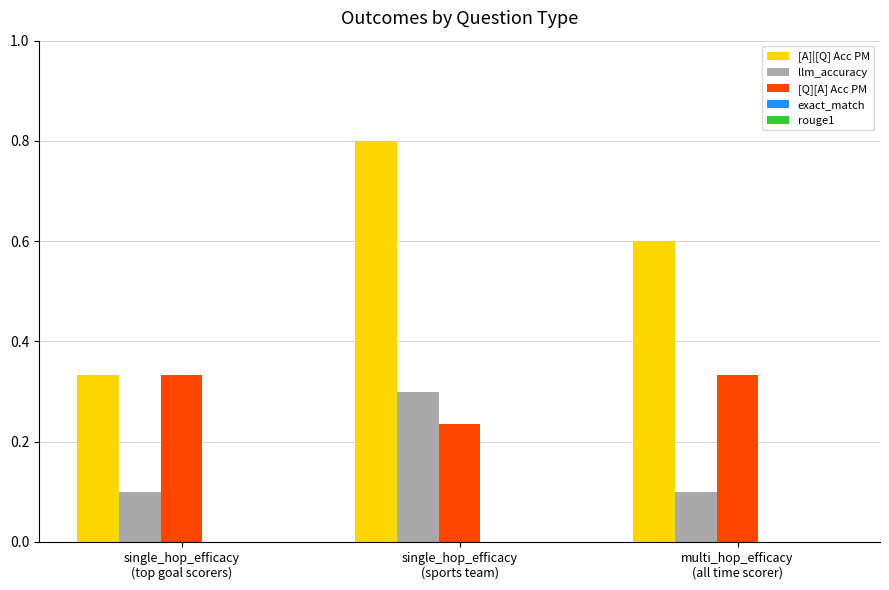

What is the sum of all [A]|[Q] Acc PM values?

1.7